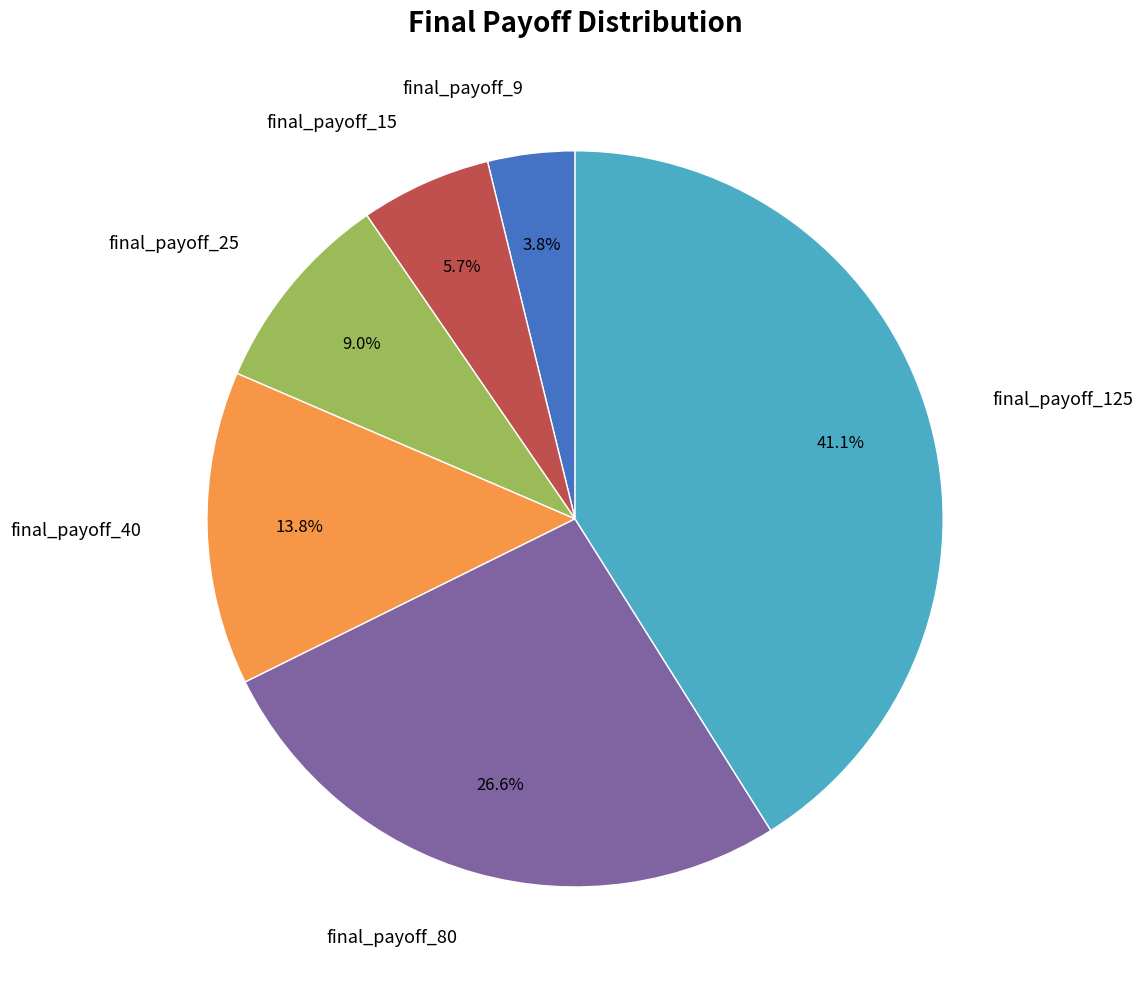

Is there a majority slice in this chart?

No